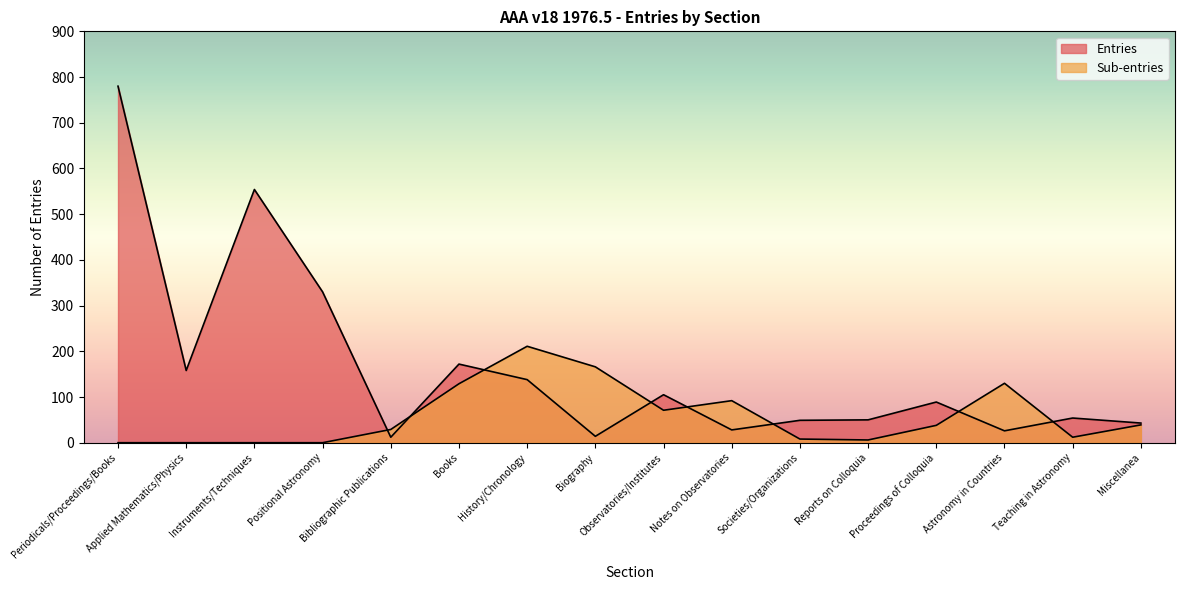

What is the difference between the Sub-entries values at Astronomy in Countries and Notes on Observatories?

38